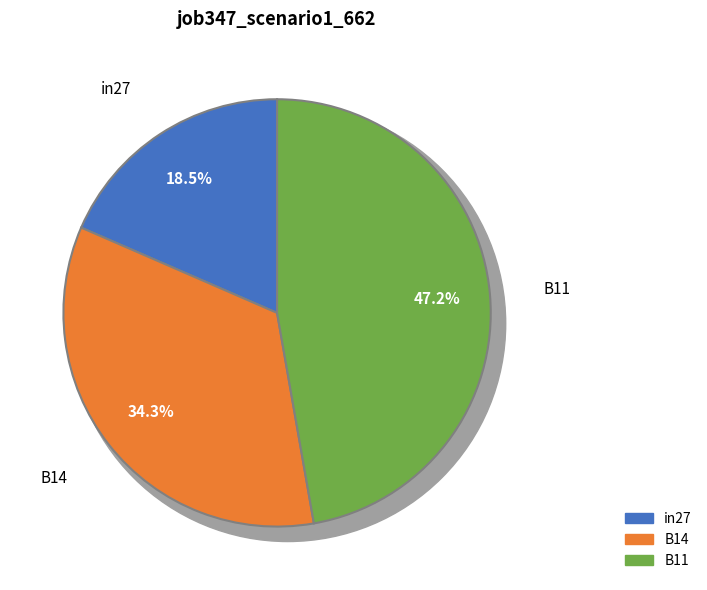

How much of the chart is everything except B14?

65.7%